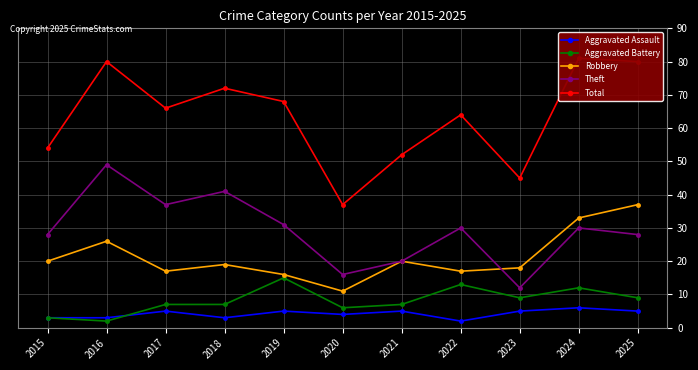

What is the spread (max minus min) of values at 2019?

63